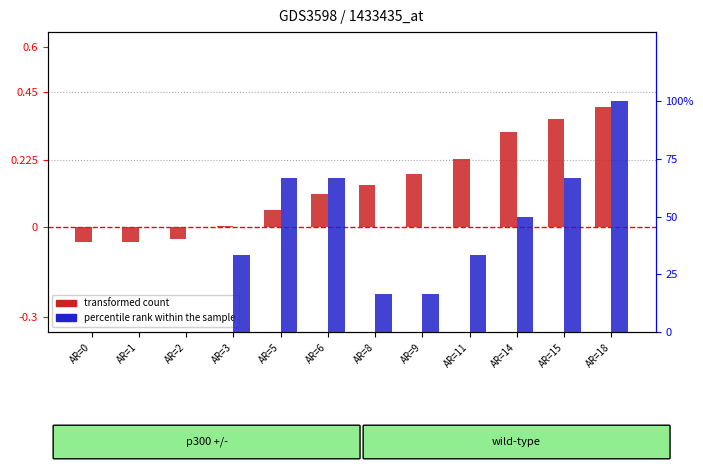

Between AR=1 and AR=11, which is larger?

AR=11